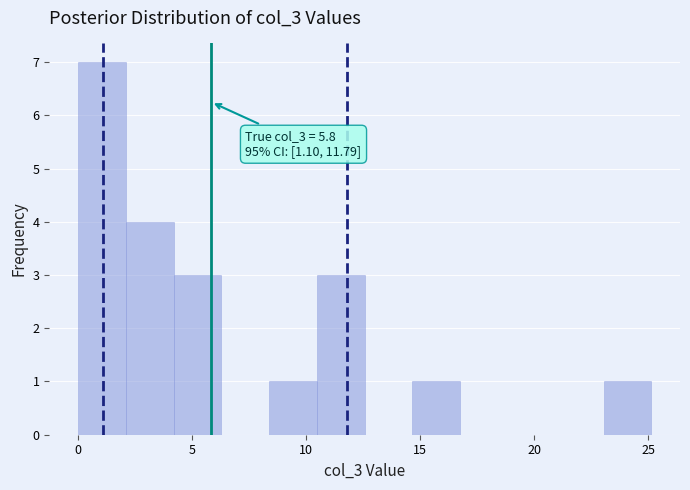

Over which range of the x-axis is the bar tallest?

0.0 to 2.0